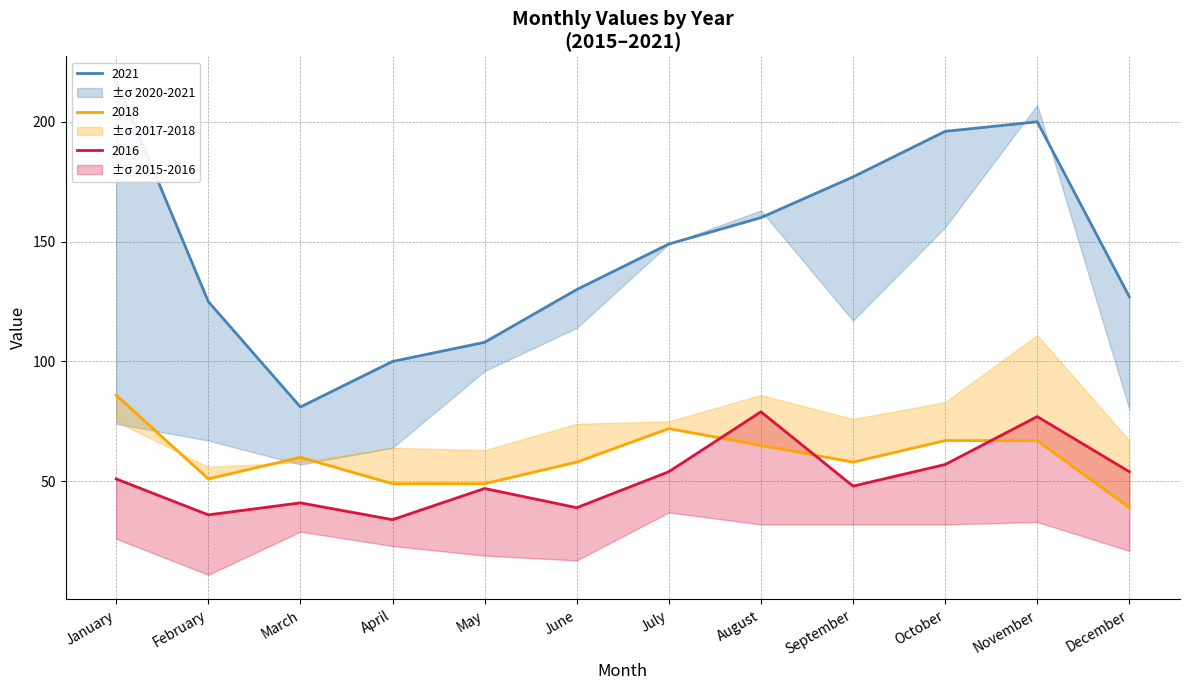

What is the minimum value shown in the chart?

34